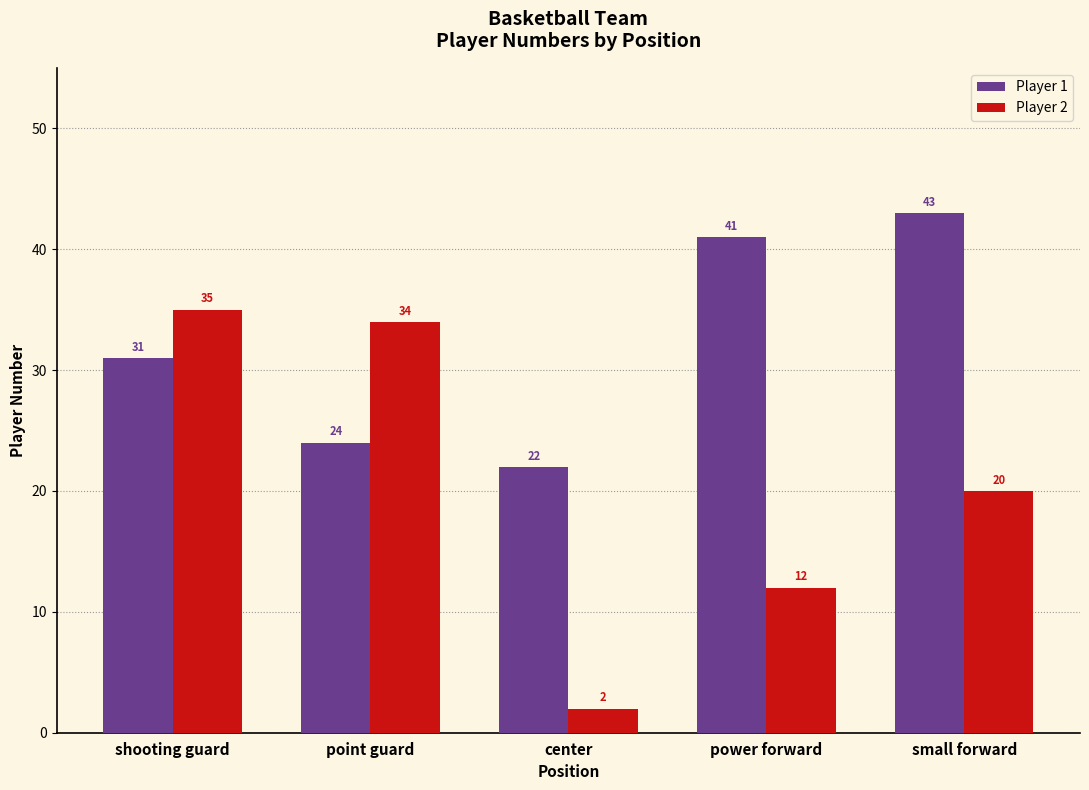

What is the maximum value shown in the chart?

43